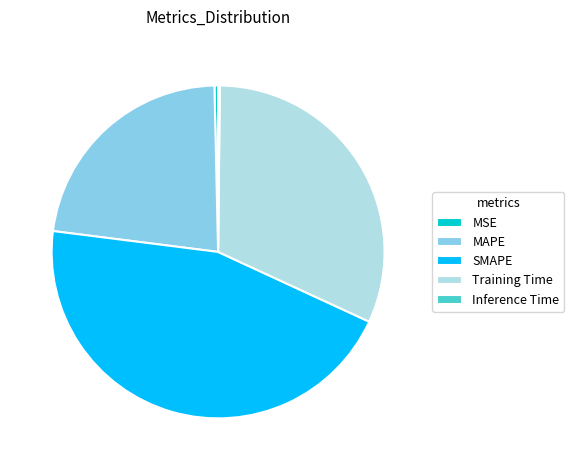

What is the largest slice in the pie chart?

SMAPE